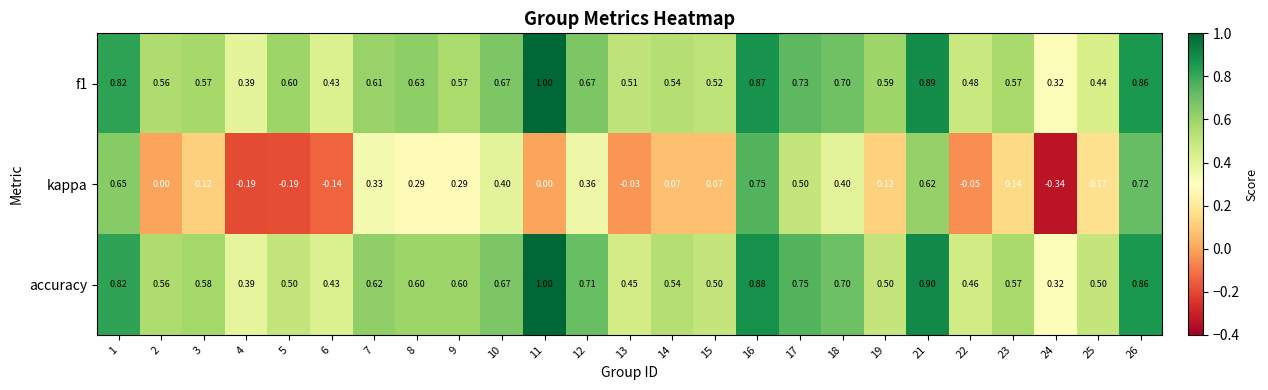

Is the value of f1 at 25 greater than the value of accuracy at 4?

Yes